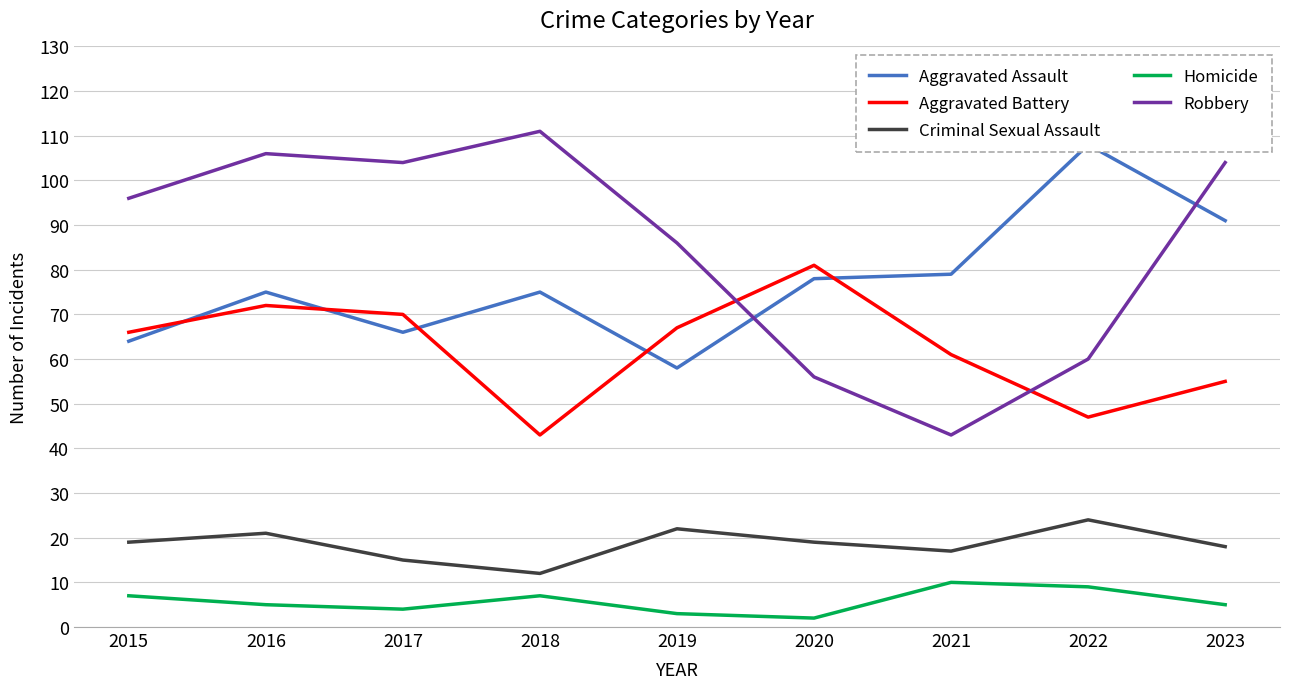

Does the chart display data point markers on the line(s)?

No